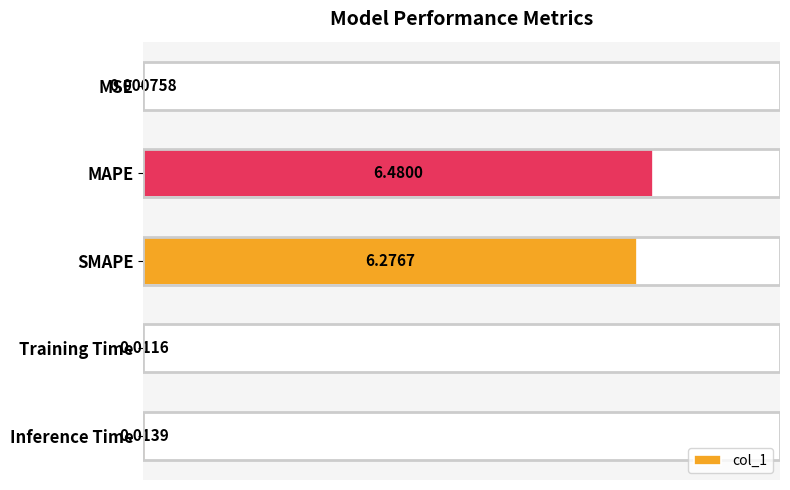

Where is the data nearest to the value 3?

Inference Time